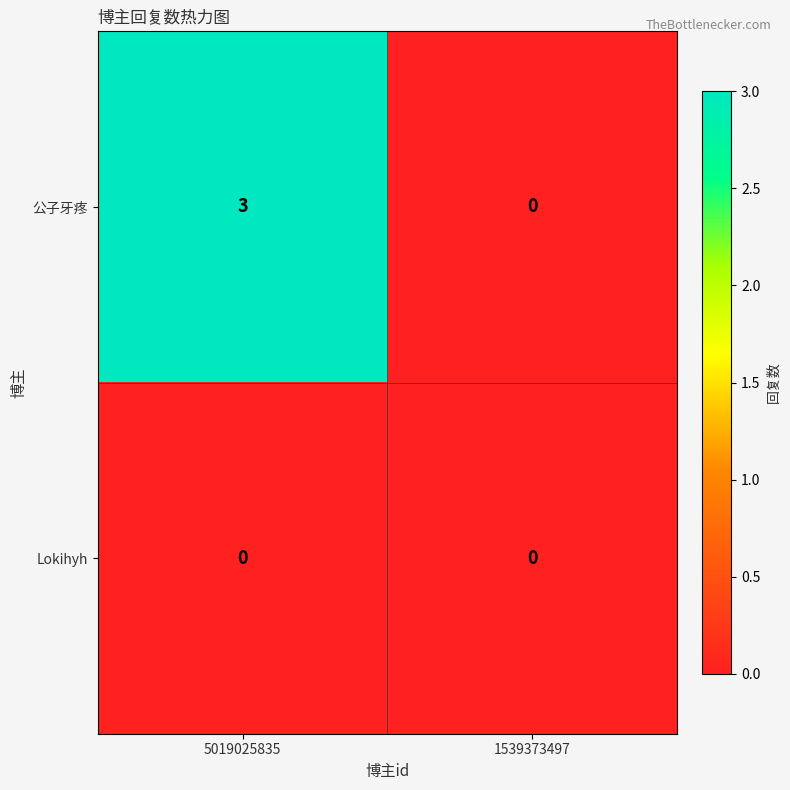

Which series changed the most between 5019025835 and 1539373497?

公子牙疼